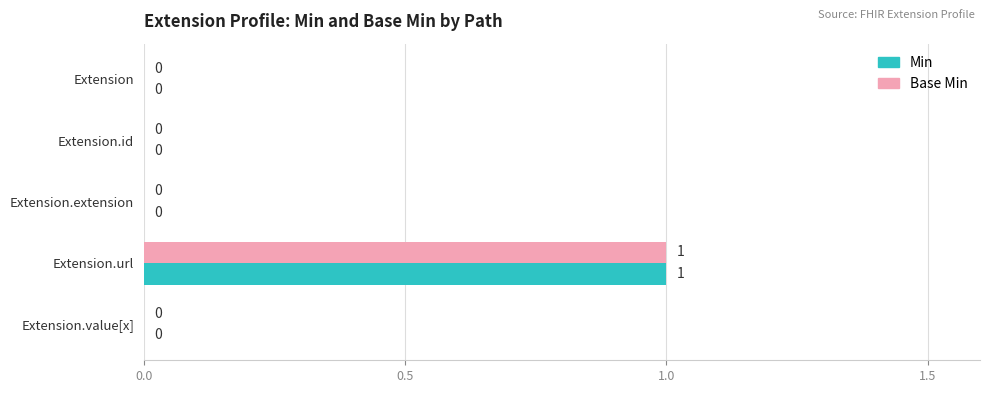

At which category is the sum across all series the highest?

Extension.url